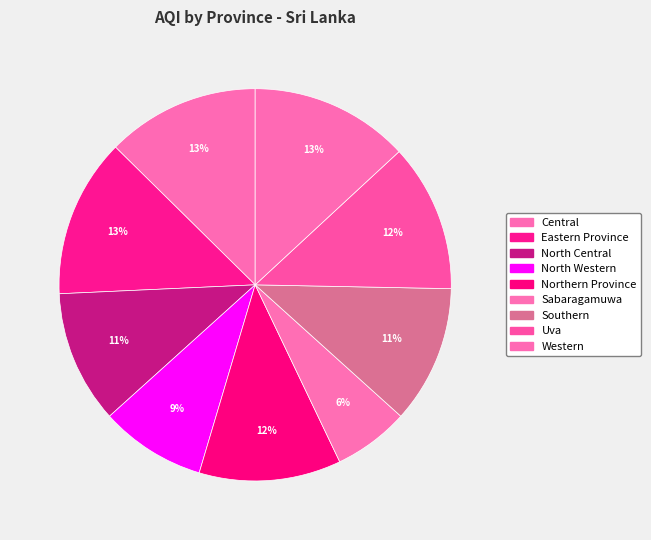

Count the number of slices in the pie.

9